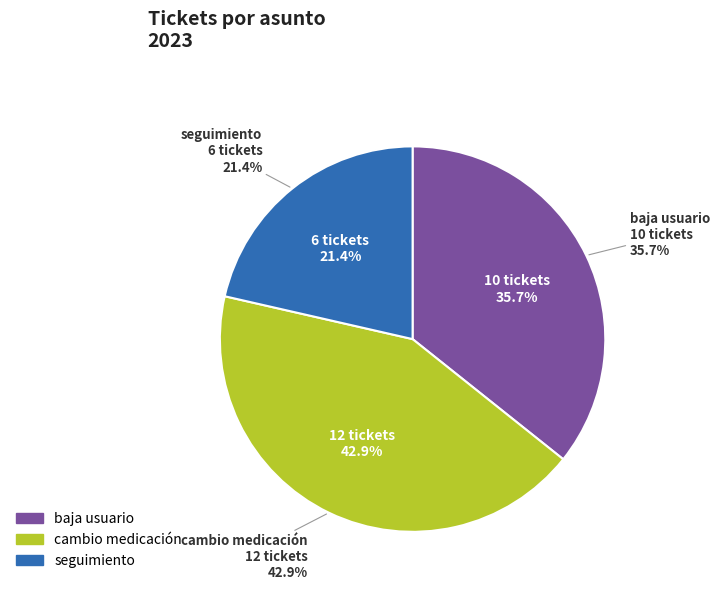

To the nearest percent, what is the average slice percentage?

33%